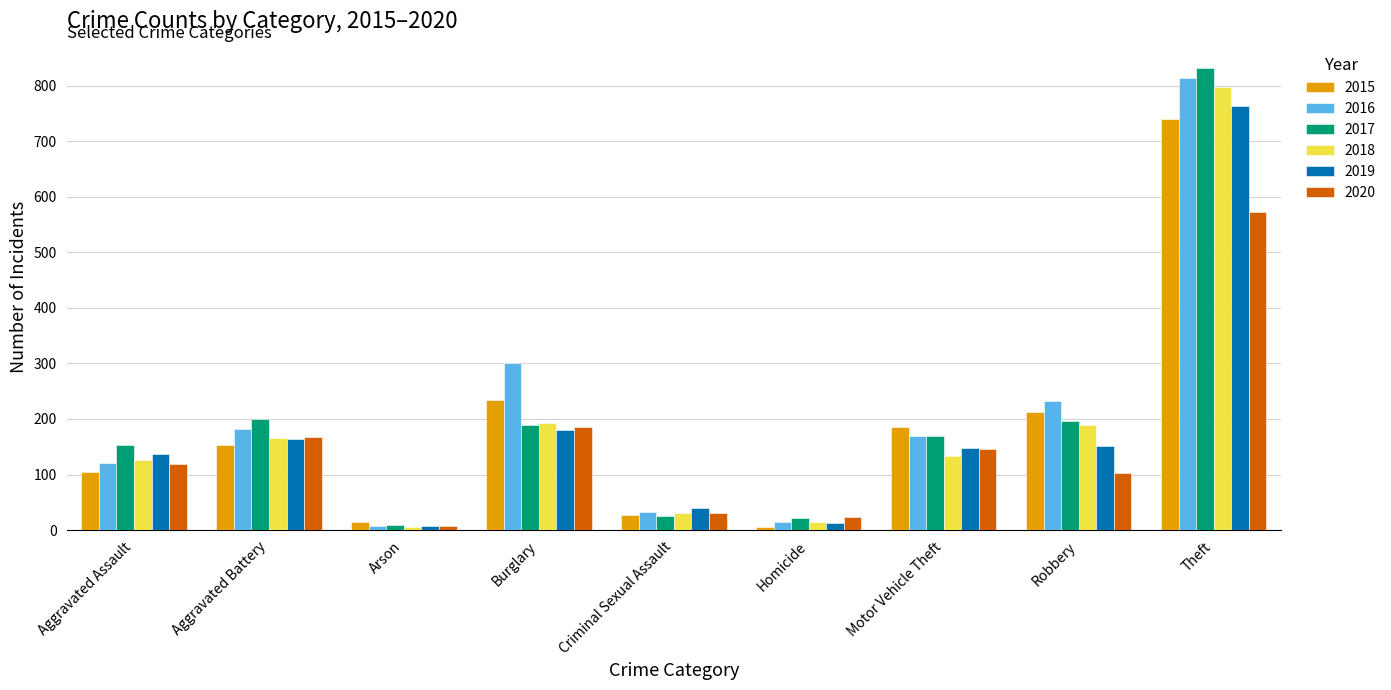

What is the difference between the second highest and second lowest values in the 2015 series?

221